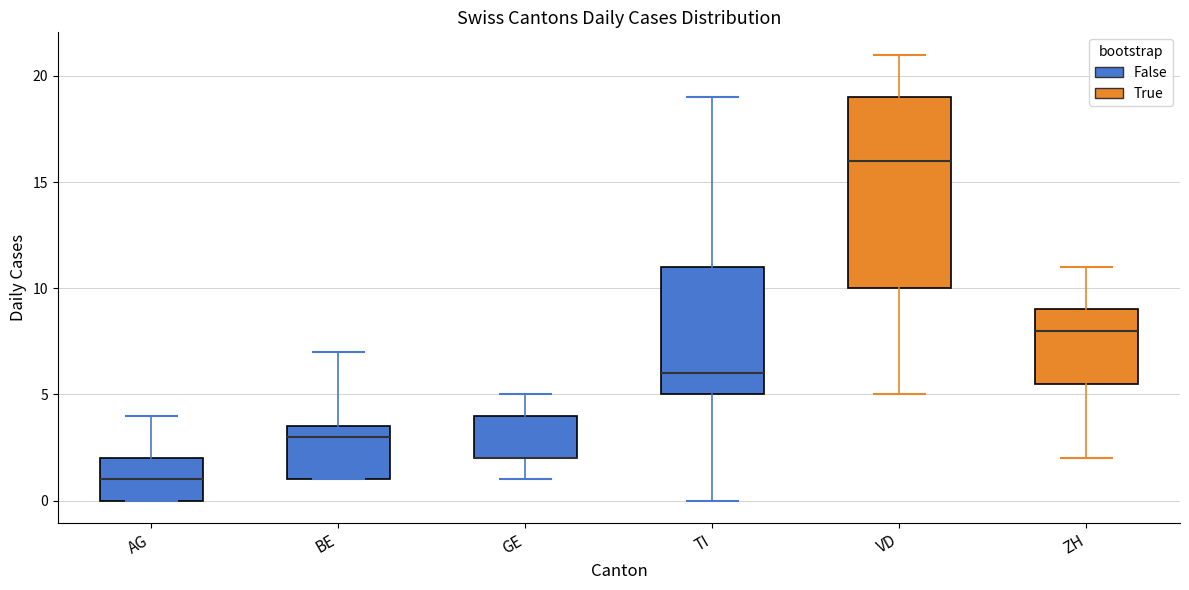

Reading left to right, transcribe this box plot: for each box, give where its median line is, the range the box spans, and where its two whiskers end, as read against the y-axis. The values are not printed on the chart, so give them approximately, as read against the axis.

AG: median 1.0, box 0.0 to 2.0, whiskers 0.0 to 4.0
BE: median 3.0, box 1.0 to 3.5, whiskers 1.0 to 7.0
GE: median 2.0 (drawn on the box's lower edge), box 2.0 to 4.0, whiskers 1.0 to 5.0
TI: median 6.0, box 5.0 to 11.0, whiskers 0.0 to 19.0
VD: median 16.0, box 10.0 to 19.0, whiskers 5.0 to 21.0
ZH: median 8.0, box 5.5 to 9.0, whiskers 2.0 to 11.0